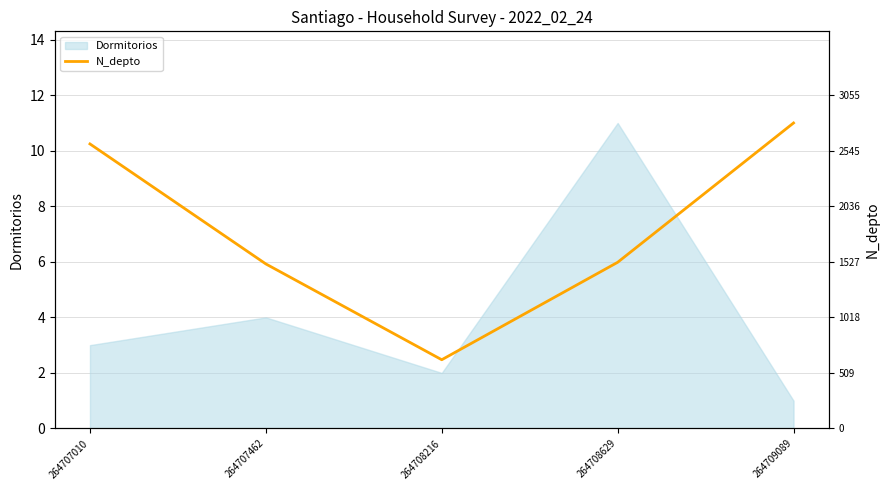

Which category has the lowest value across all series?

264708216